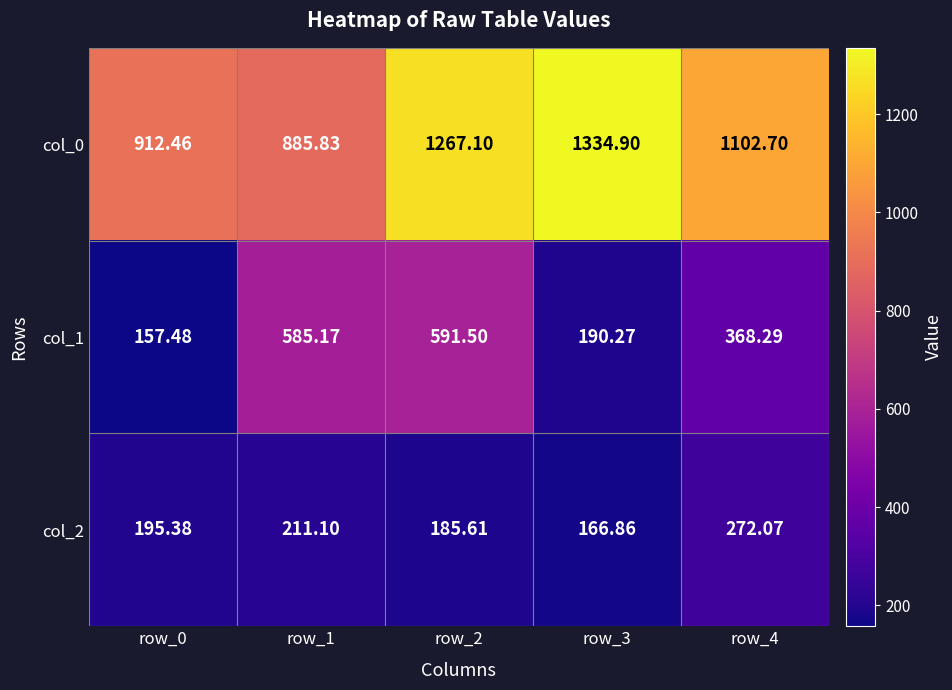

Is the value of col_1 at row_2 greater than the value of col_0 at row_3?

No